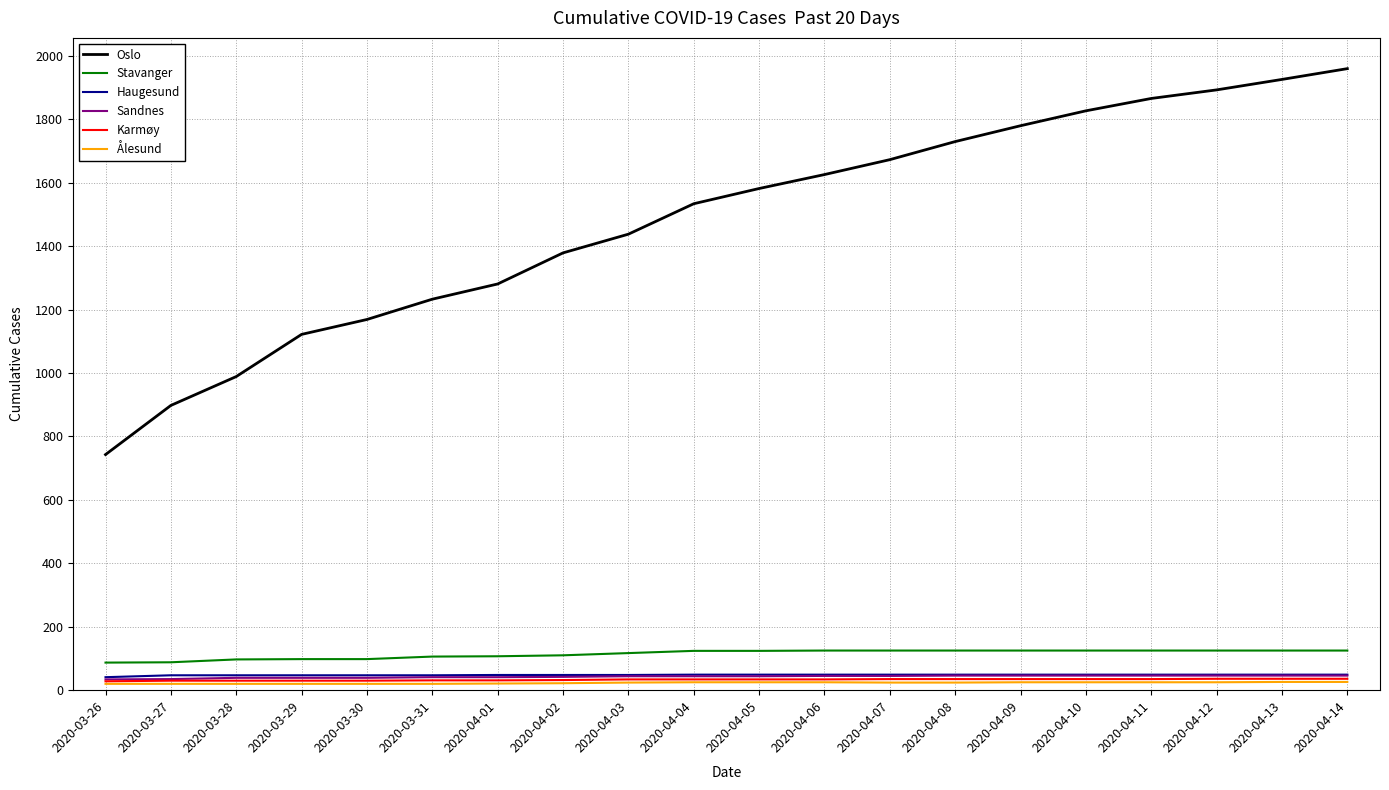

Where is Oslo nearest to the value 1351?

2020-04-02